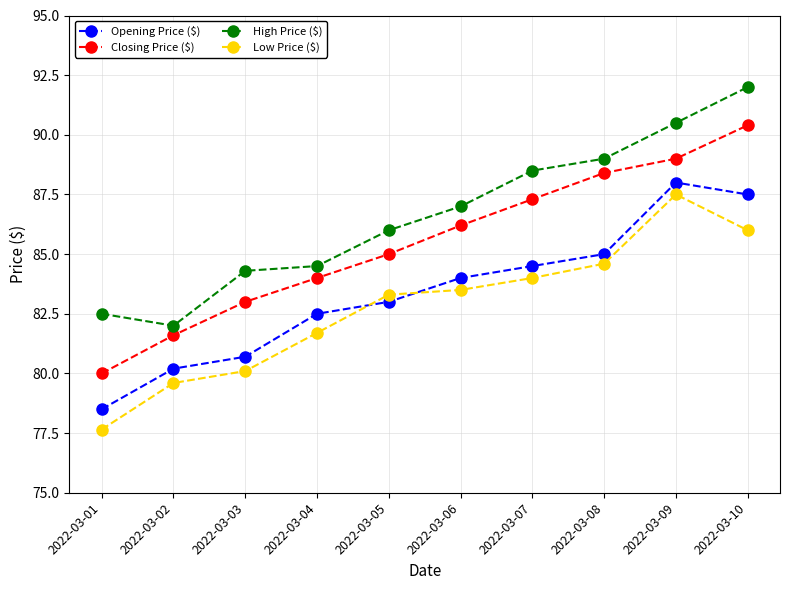

How many distinct data groups are displayed?

4